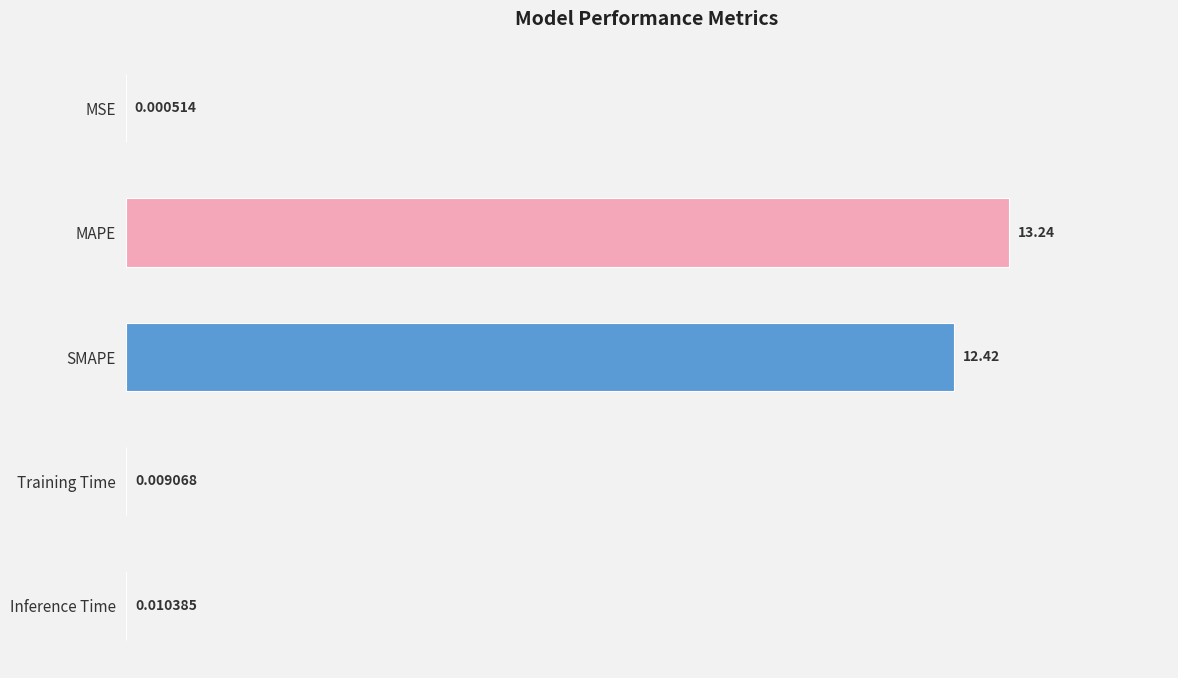

What is the maximum value shown in the chart?

13.2